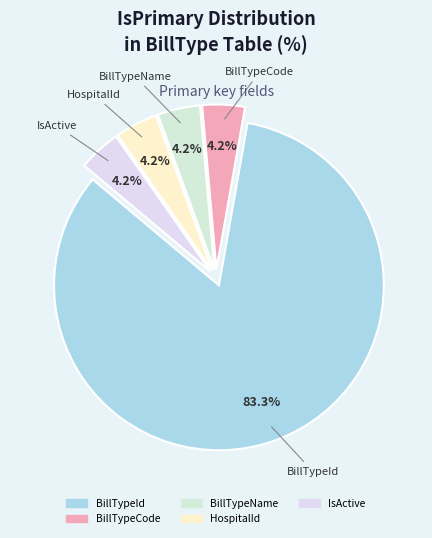

Count the number of slices in the pie.

5